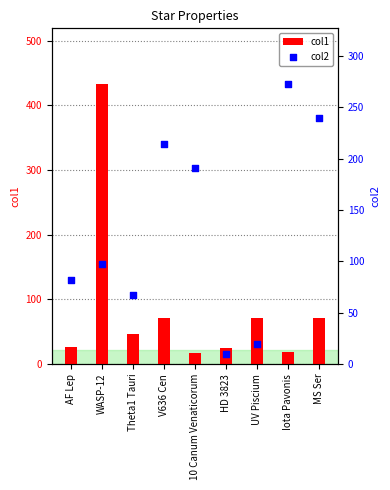

Which series has the largest total across all categories?

col2